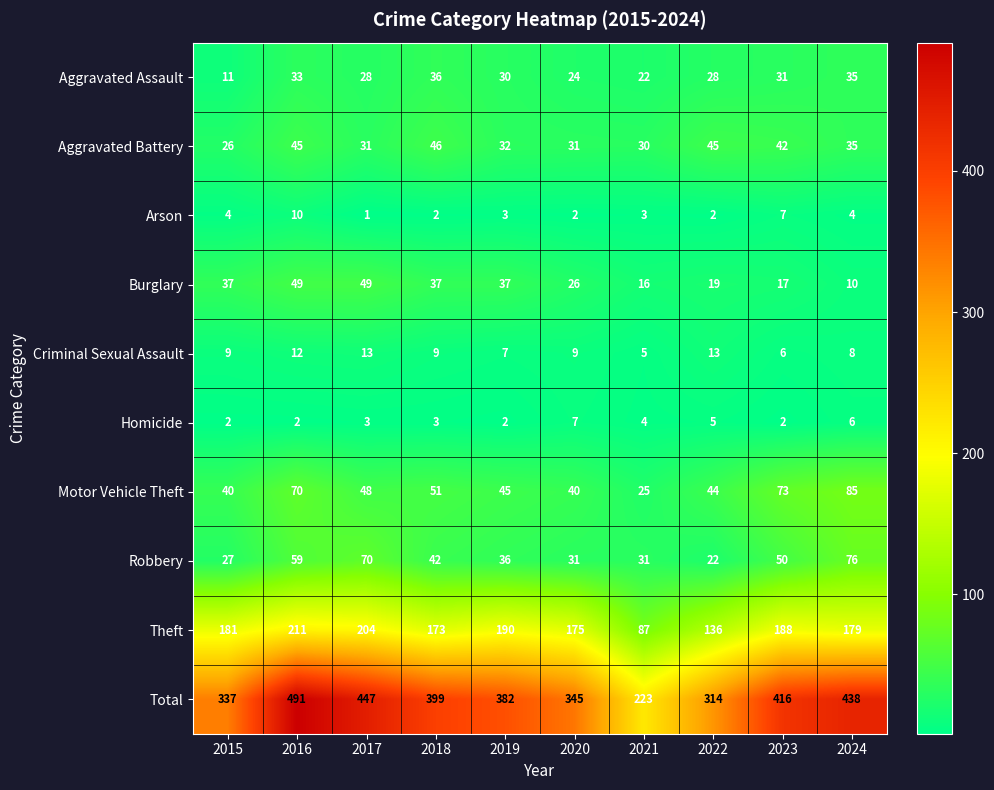

Which series changed the most between 2016 and 2022?

Total